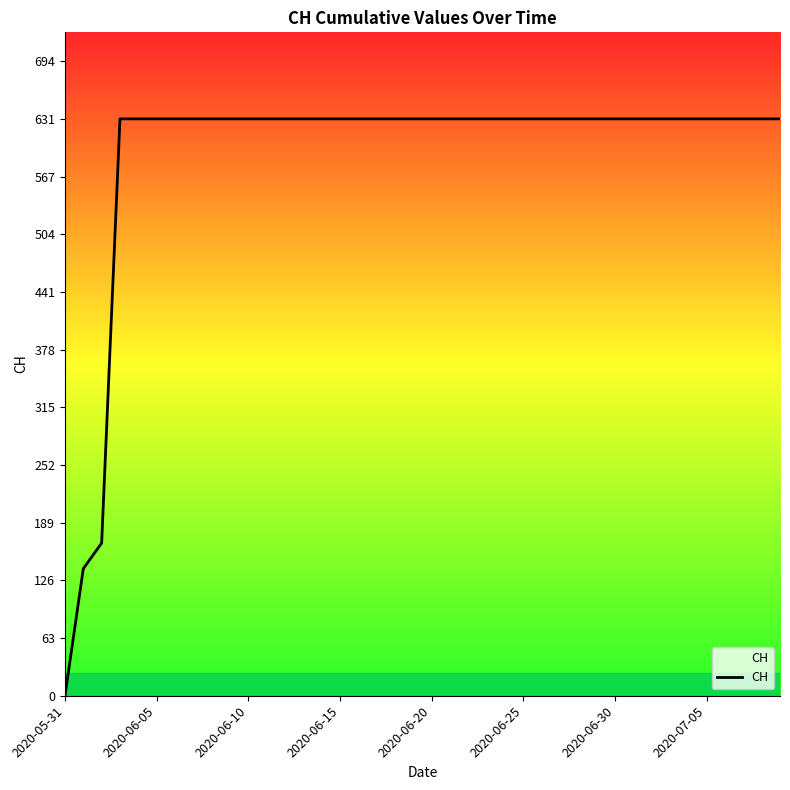

What is the difference between the maximum and minimum values?

631